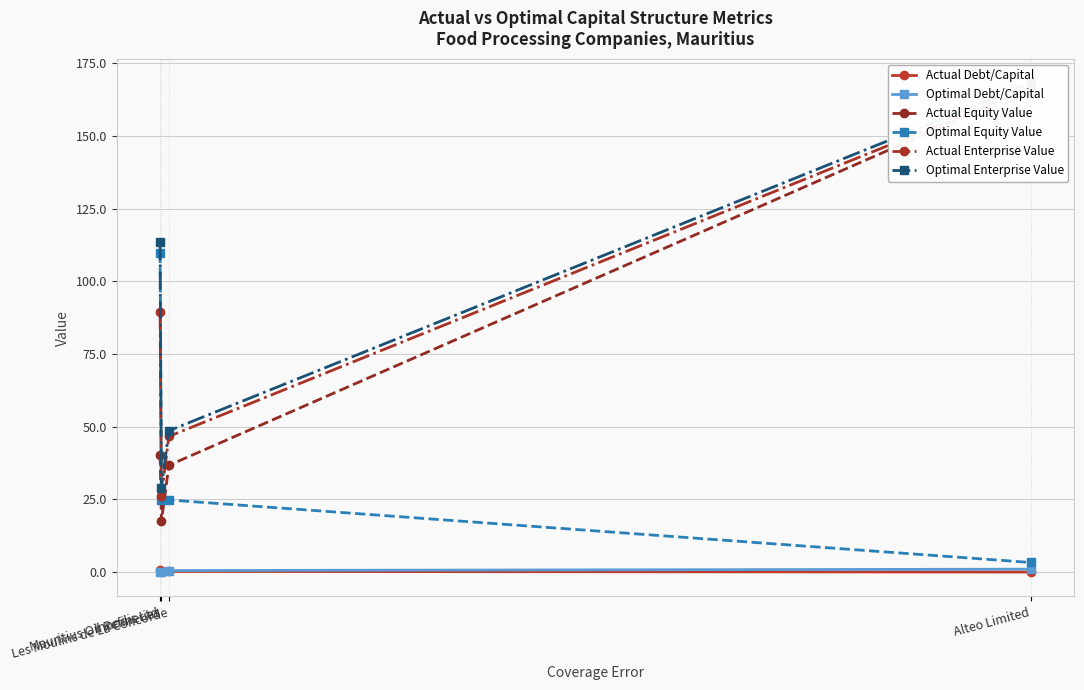

Where is the first local maximum for Optimal Equity Value?

Les Moulins de La Concorde